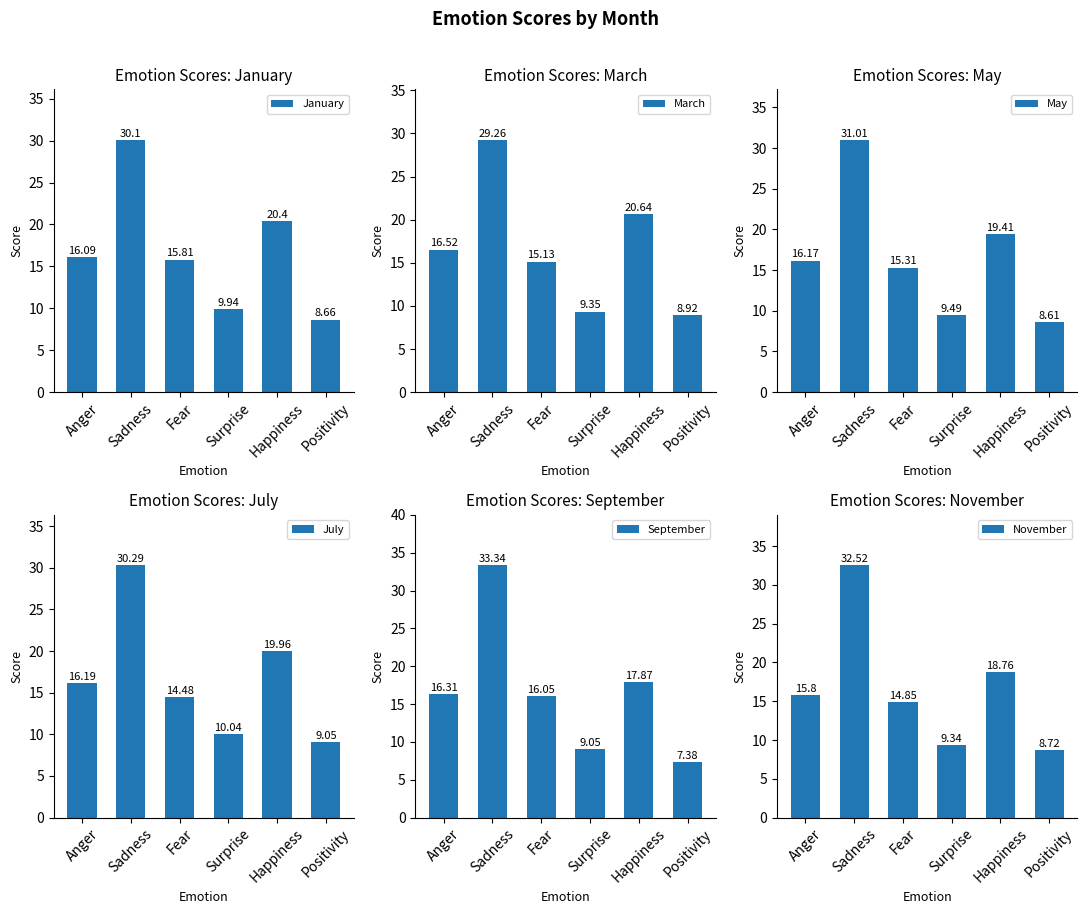

Where is November nearest to the value 20?

Happiness